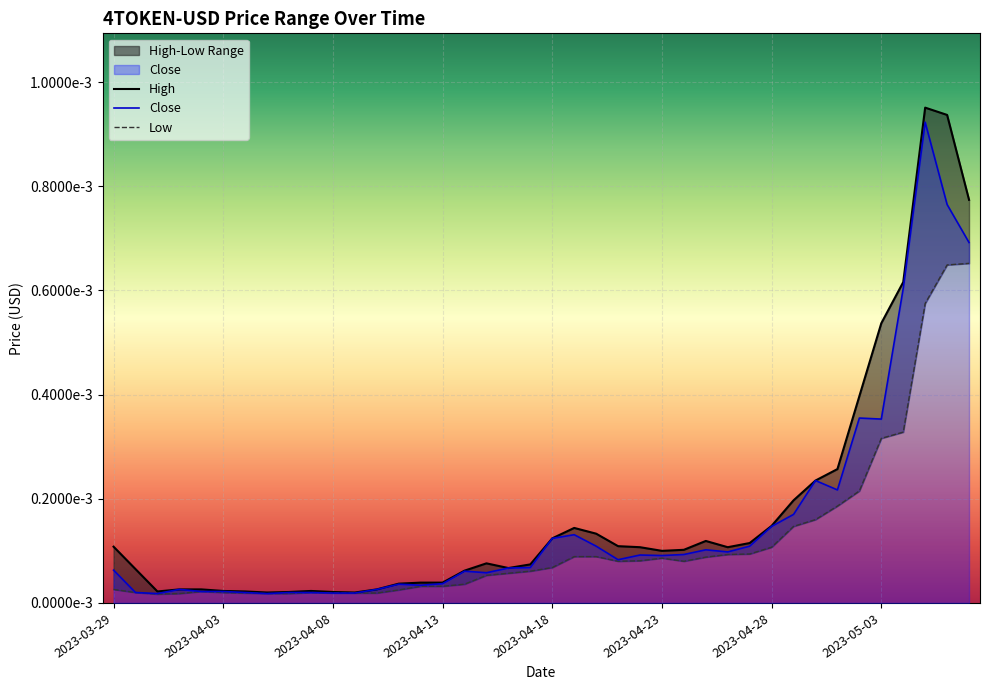

What is the label of the 39th point from the right?

2023-03-30